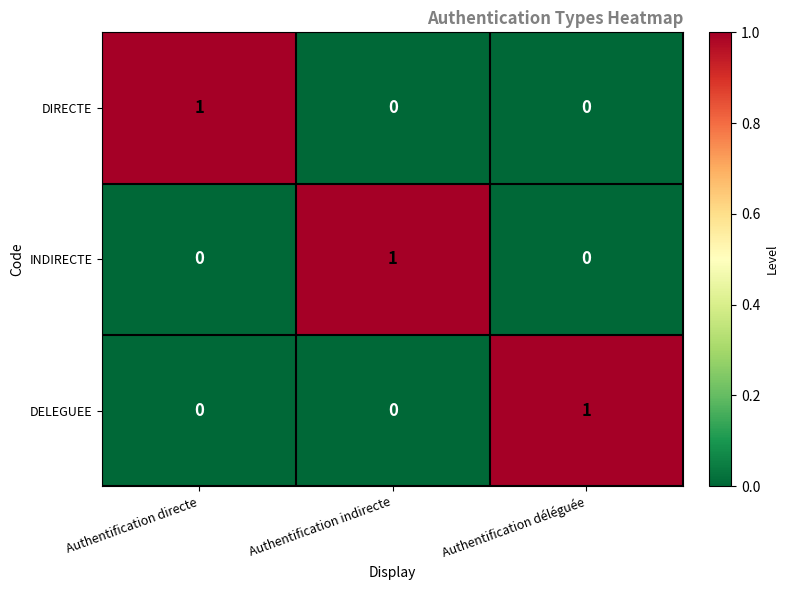

At how many categories does at least one series exceed 0?

3